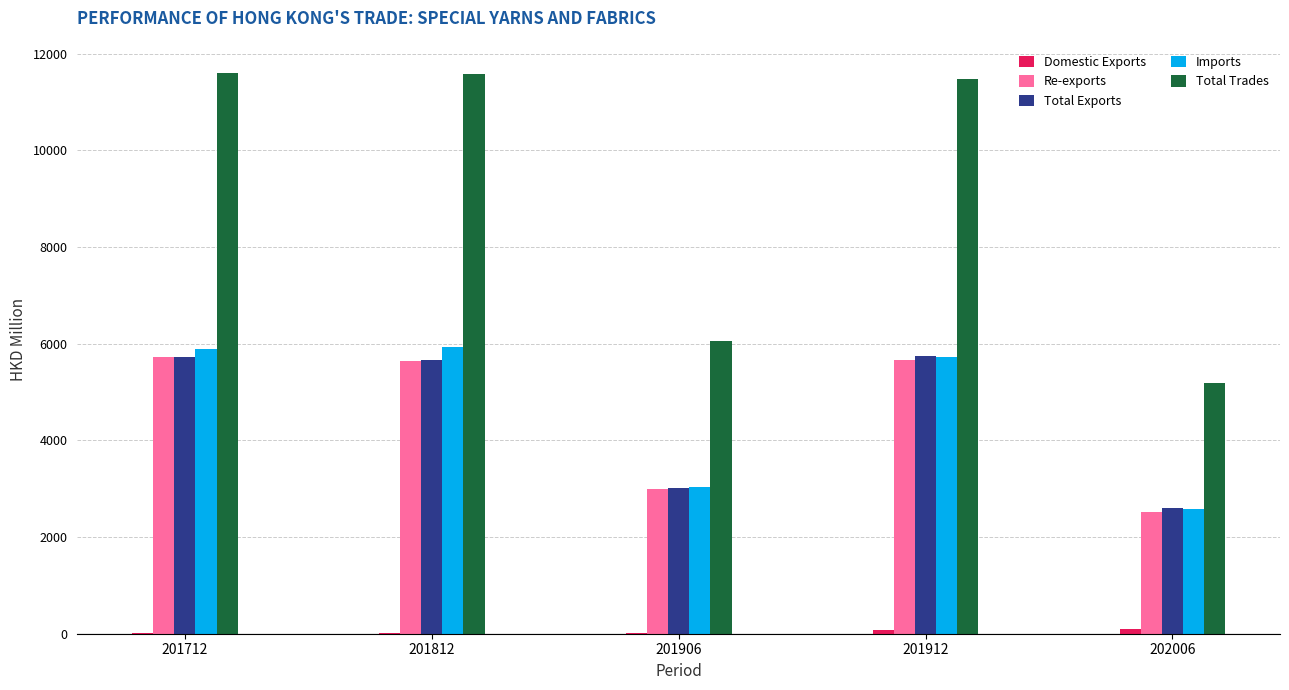

The Total Exports series shows 8240.2 at 201712. True or false?

False